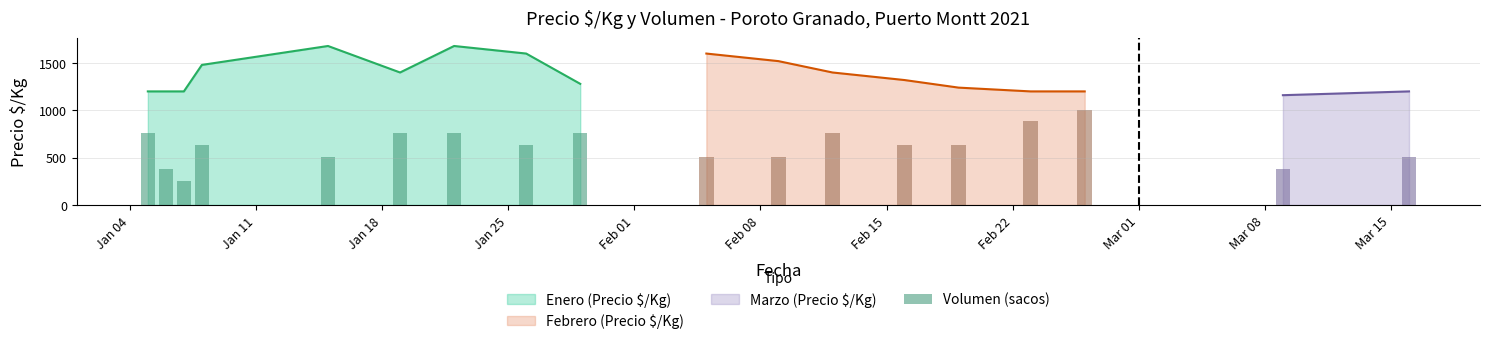

Reading right to left, extract all data points from this chart.

504	378	1008	882	630	630	756	504	504	756	630	756	756	504	630	252	378	756